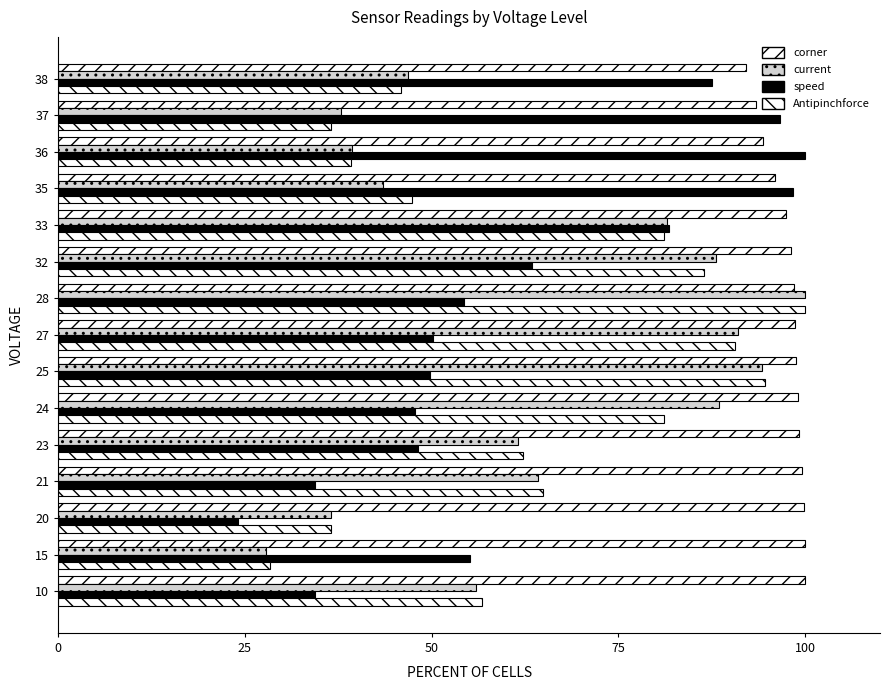

How many data points in Antipinchforce are above 62?

8